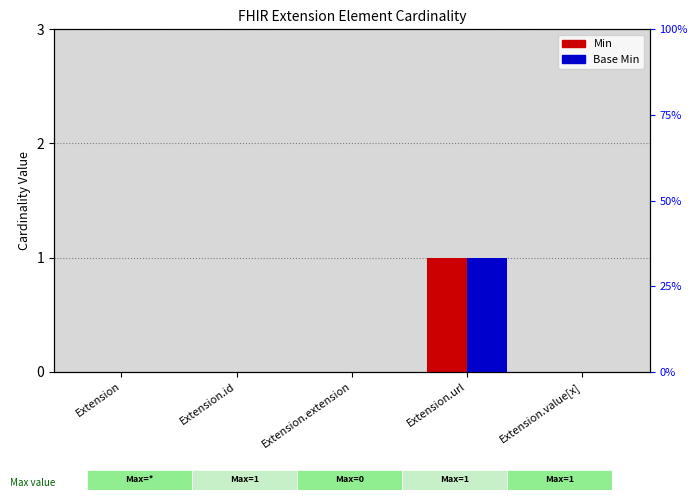

Is the value of Base Min at Extension.url greater than the value of Min at Extension.id?

Yes